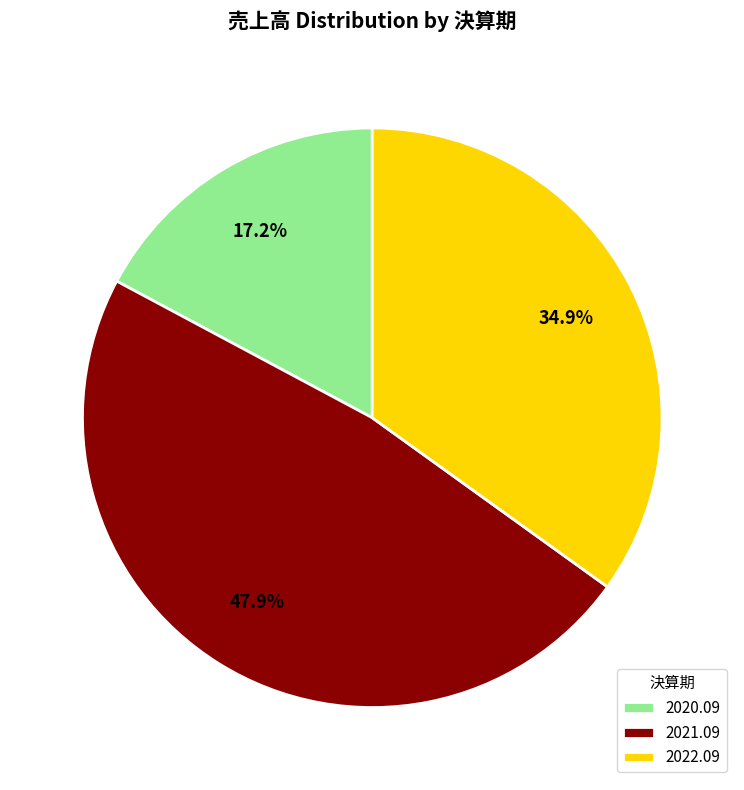

Combined, do 2021.09 and 2022.09 account for over 50%?

Yes